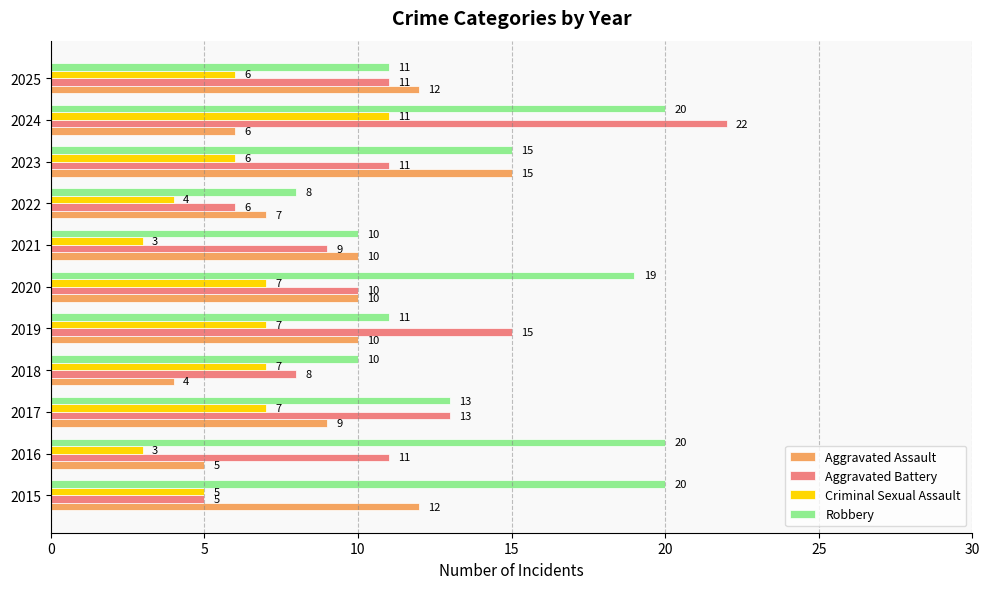

What is the average value of the Criminal Sexual Assault series?

6